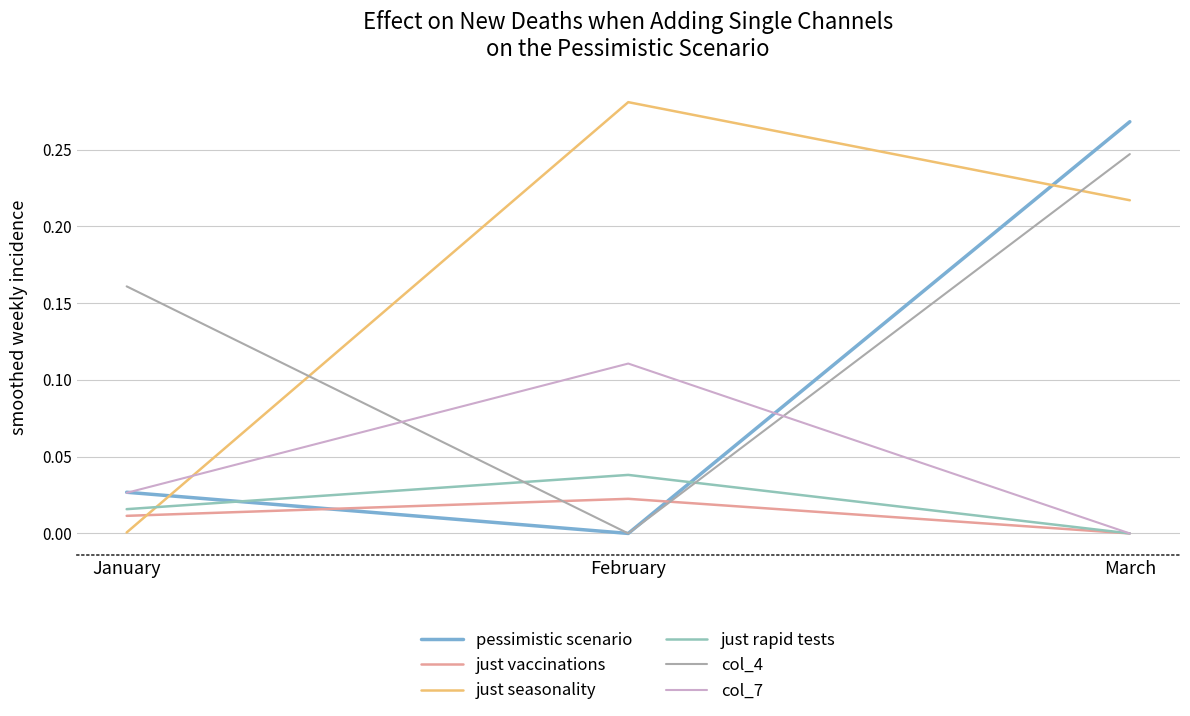

How many col_7 values are between 0 and 1?

3